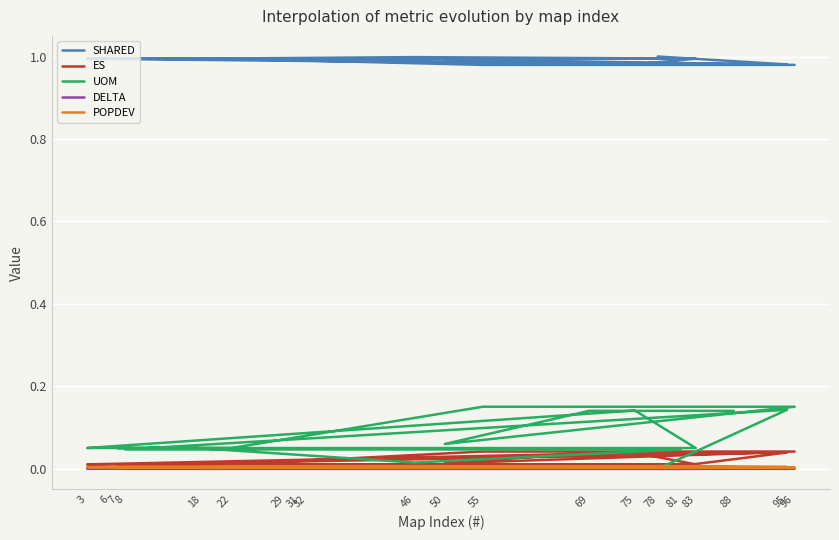

Which series has the largest total across all categories?

SHARED